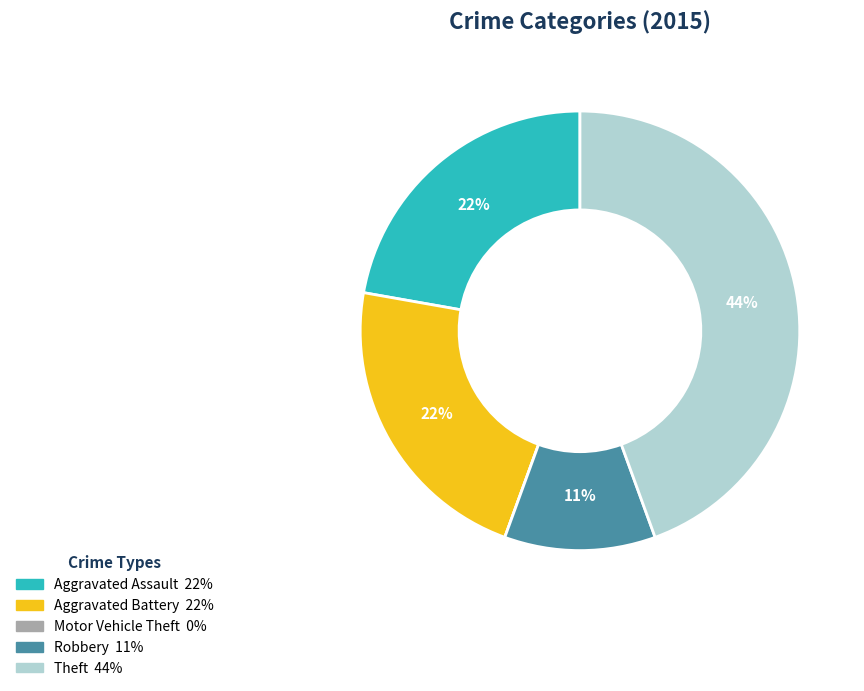

Is the sum of Theft and Aggravated Battery greater than half?

Yes